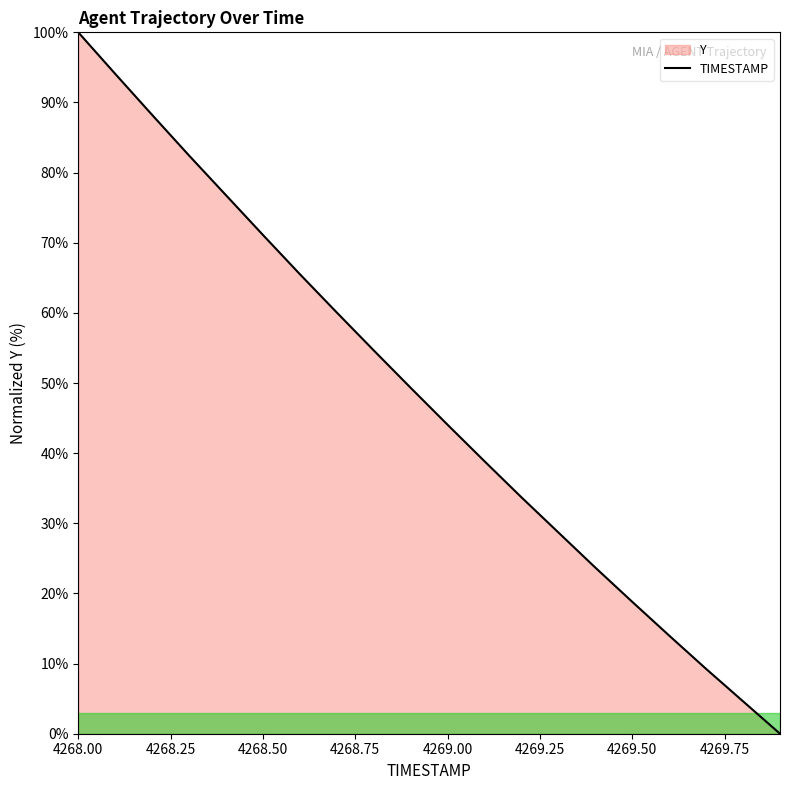

How many values exceed 49?

10